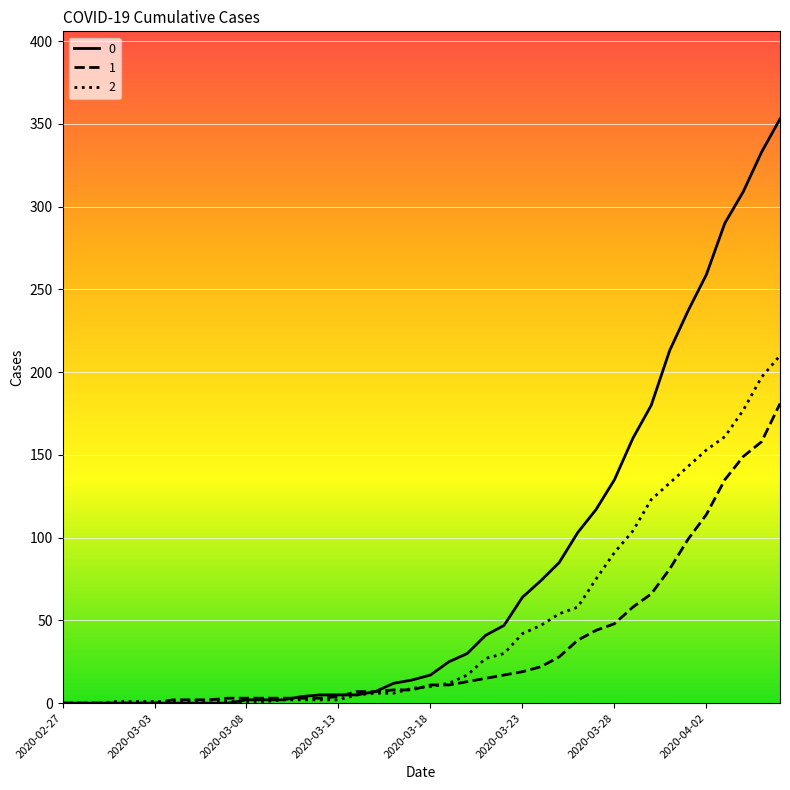

What is the maximum value for 0?

353